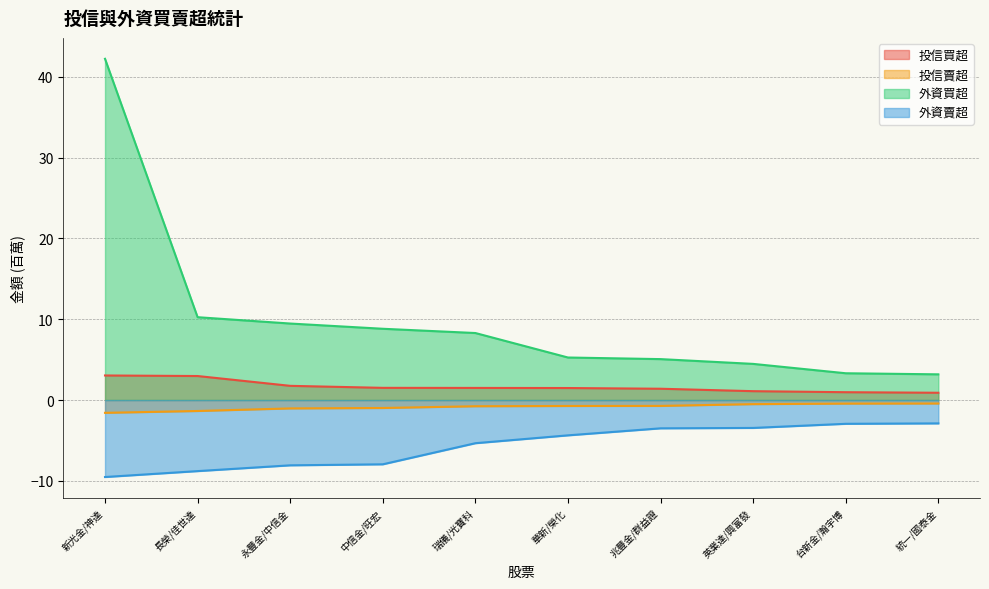

True or false: 外資買超 and 投信賣超 intersect in this chart.

False